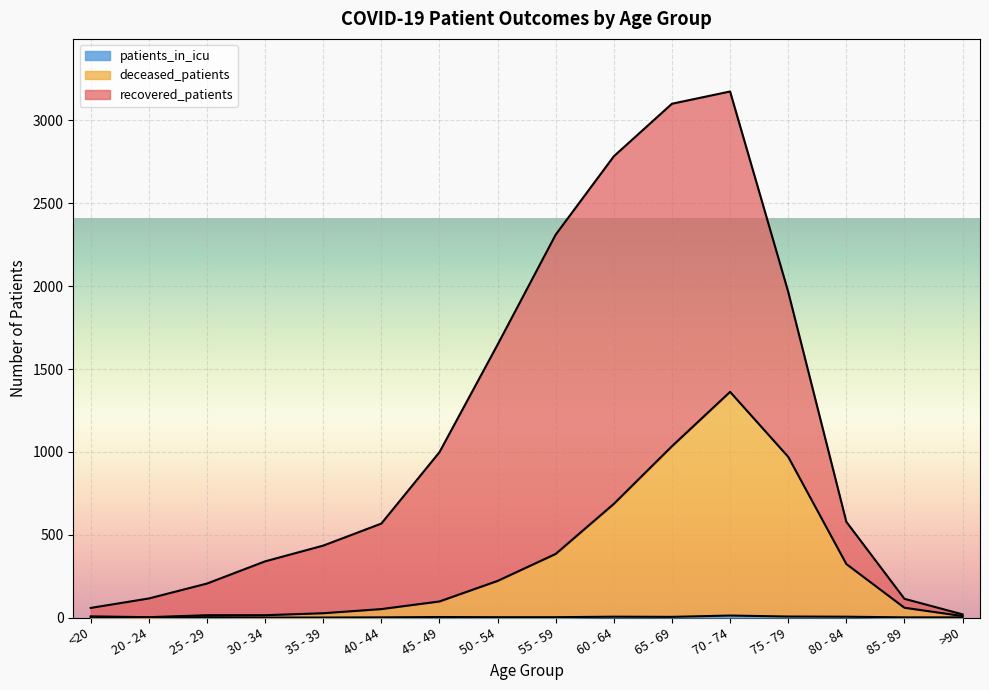

Which category has the highest value across all series?

70 - 74